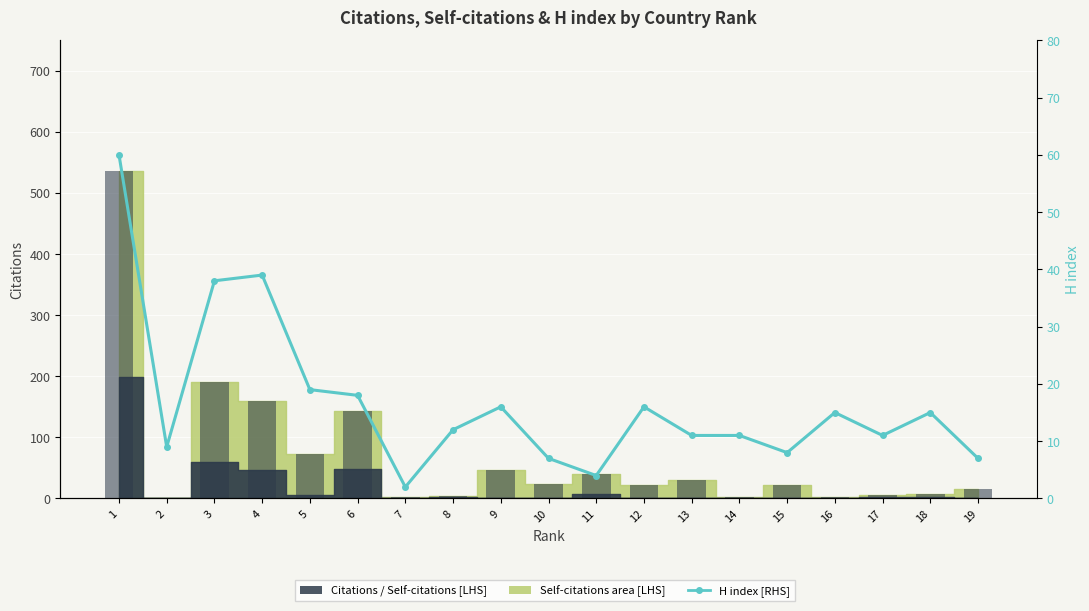

How many data points in Citations (bar) are less than 22?

8